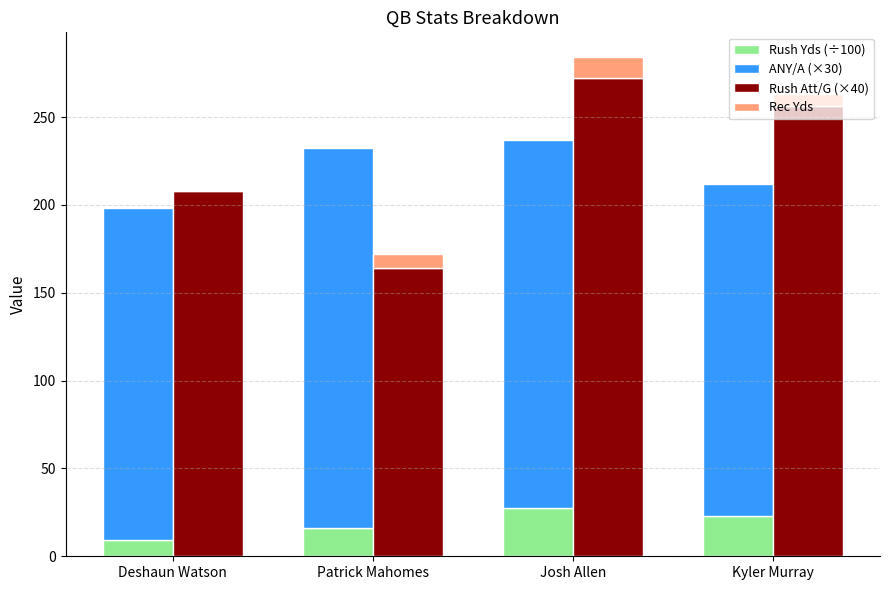

How many data points in Rec Yds are above 8?

1